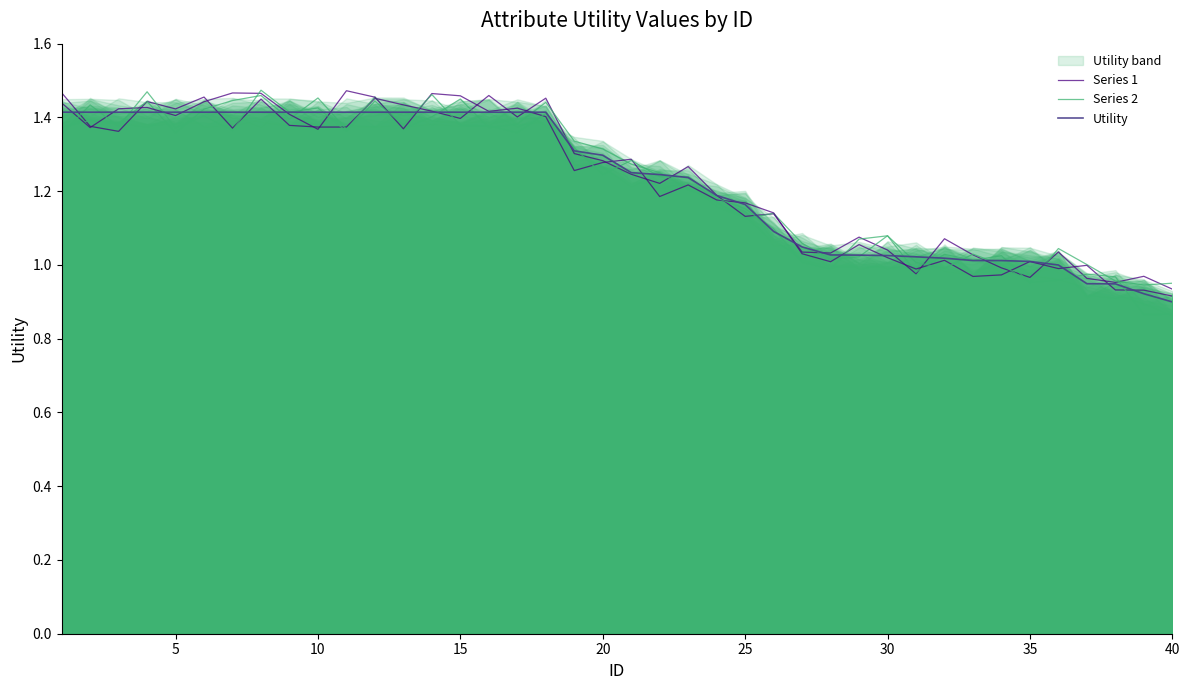

Which has a higher value, 38 or 25?

25